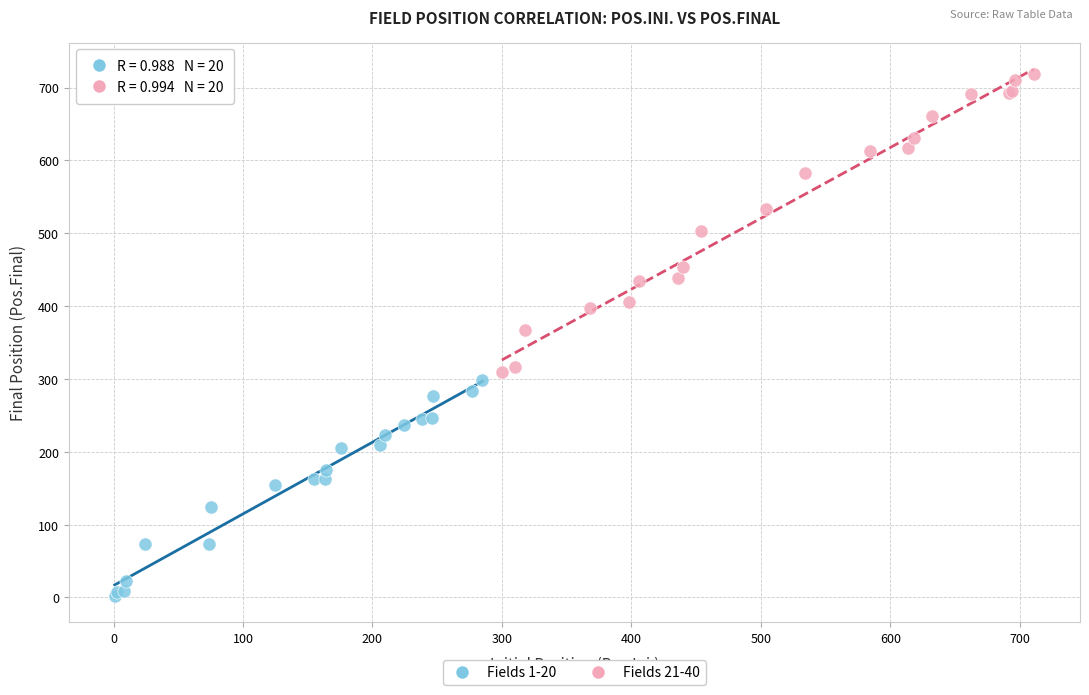

What are all the series names shown in the legend?

Fields 1-20, Fields 21-40